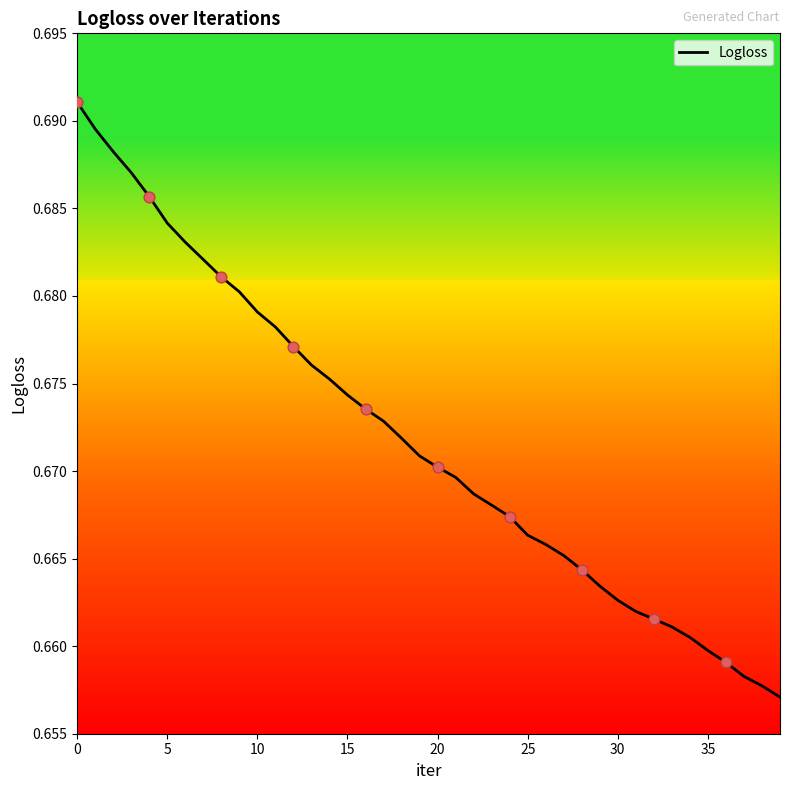

Does the chart have visible grid lines?

No